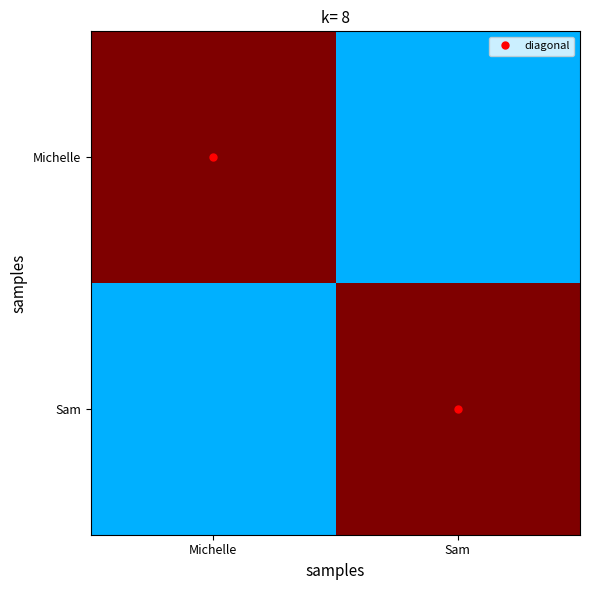

Reading left to right, transcribe all the data shown in this chart.

Michelle: Michelle=1.0	Sam=0.3
Sam: Michelle=0.3	Sam=1.0